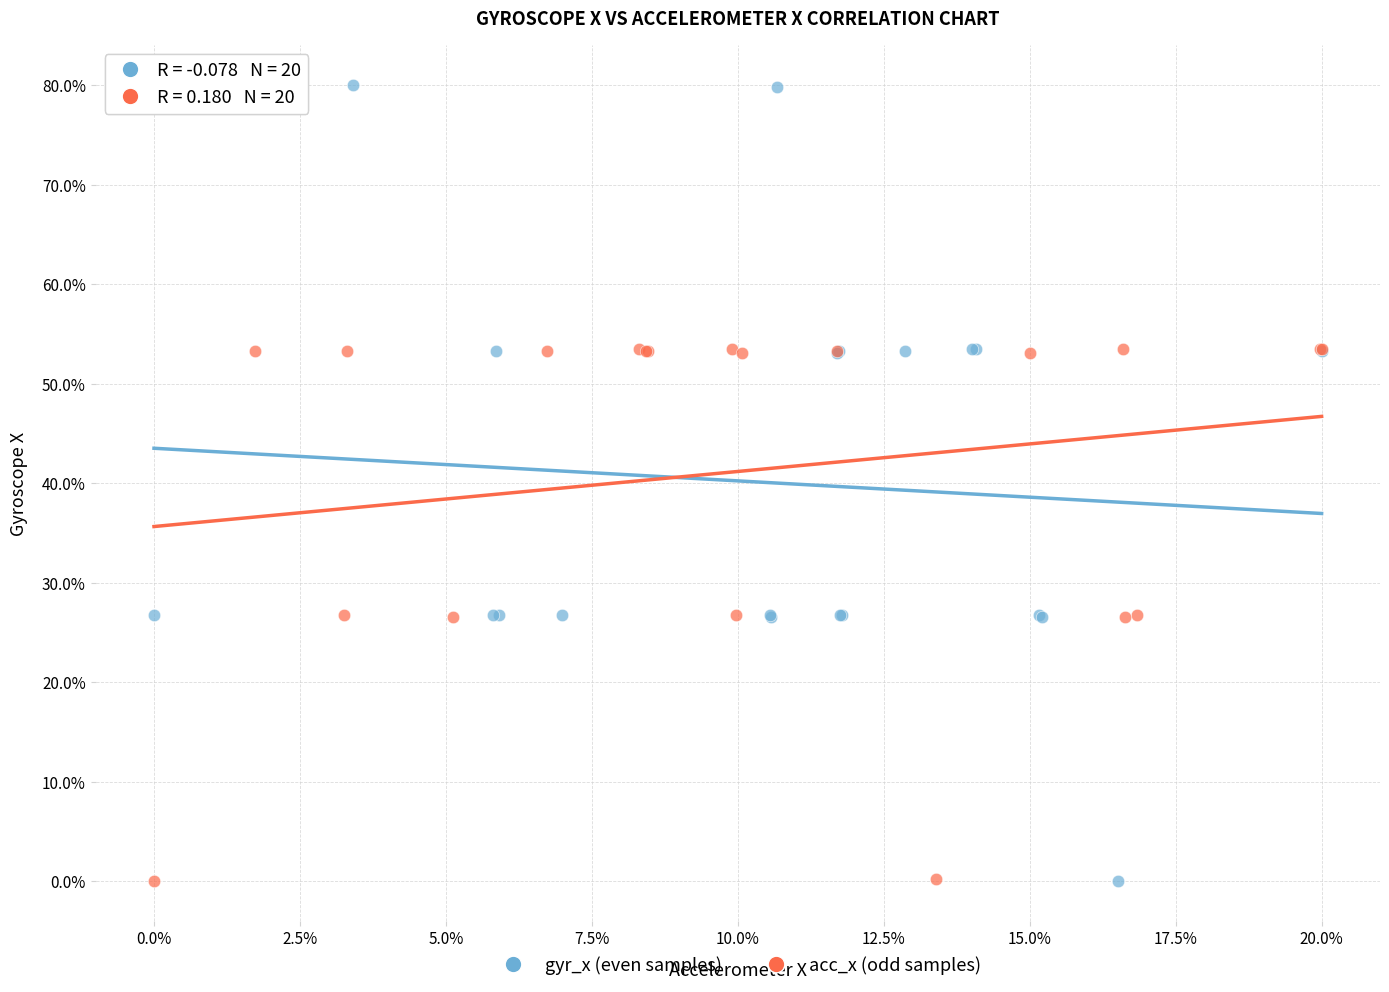

Which series reaches the maximum Y coordinate?

gyr_x (even samples)